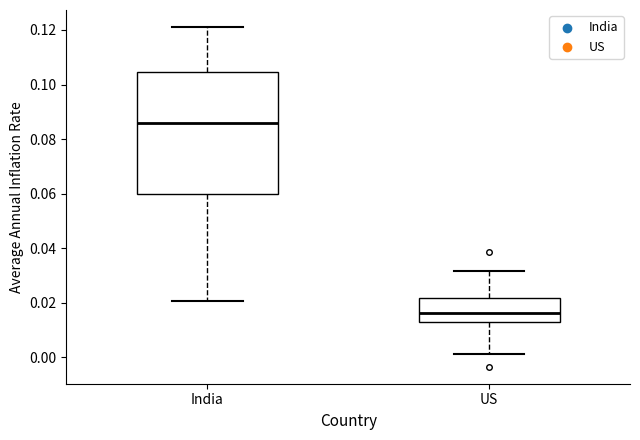

Where does the upper whisker of the box for US end on the y-axis? The values are not printed on the chart, so give them approximately, as read against the axis.

0.032